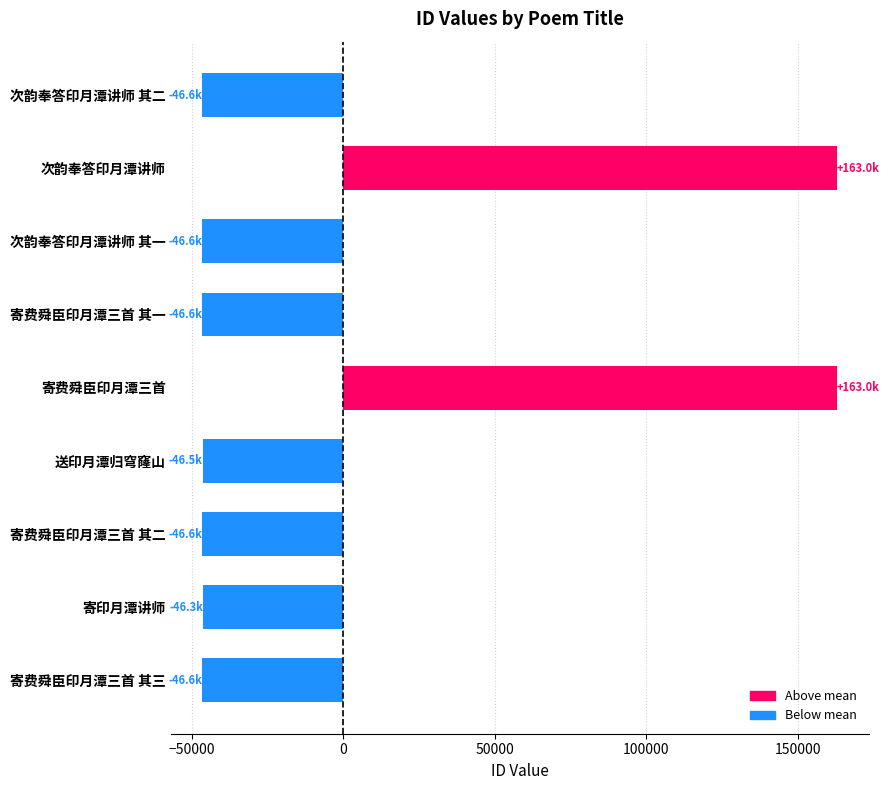

What is the change in value from 寄印月潭讲师 to 寄费舜臣印月潭三首?

+209296.0